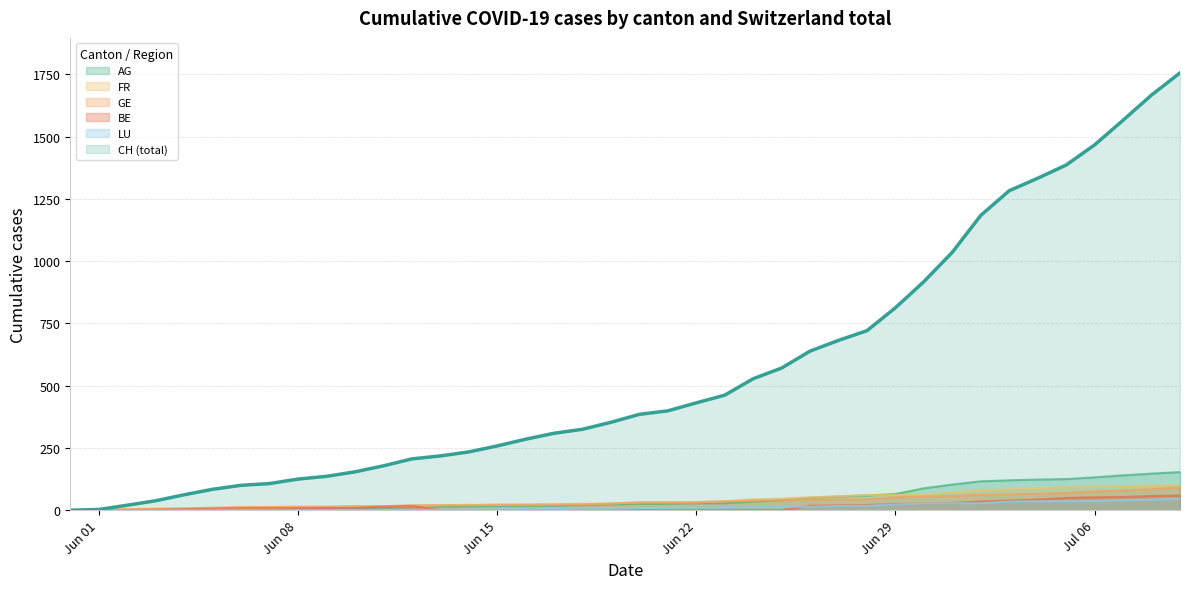

Which series has the largest total across all categories?

CH (total)